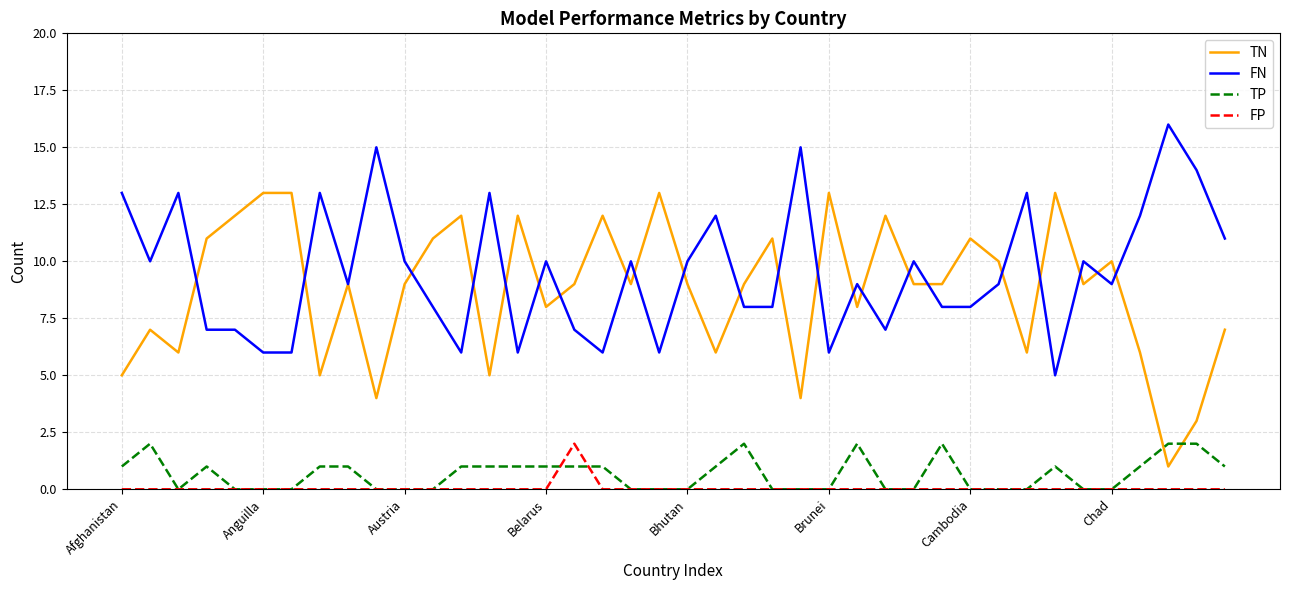

True or false: FP and FN cross at least once.

False